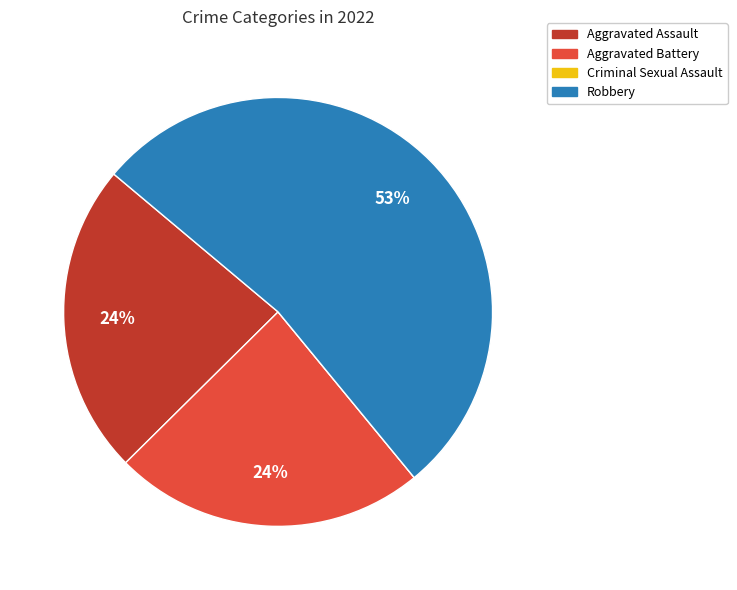

What is the majority slice?

Robbery